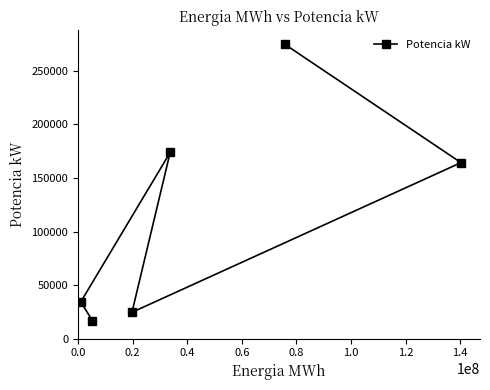

How many series are shown in this chart?

1